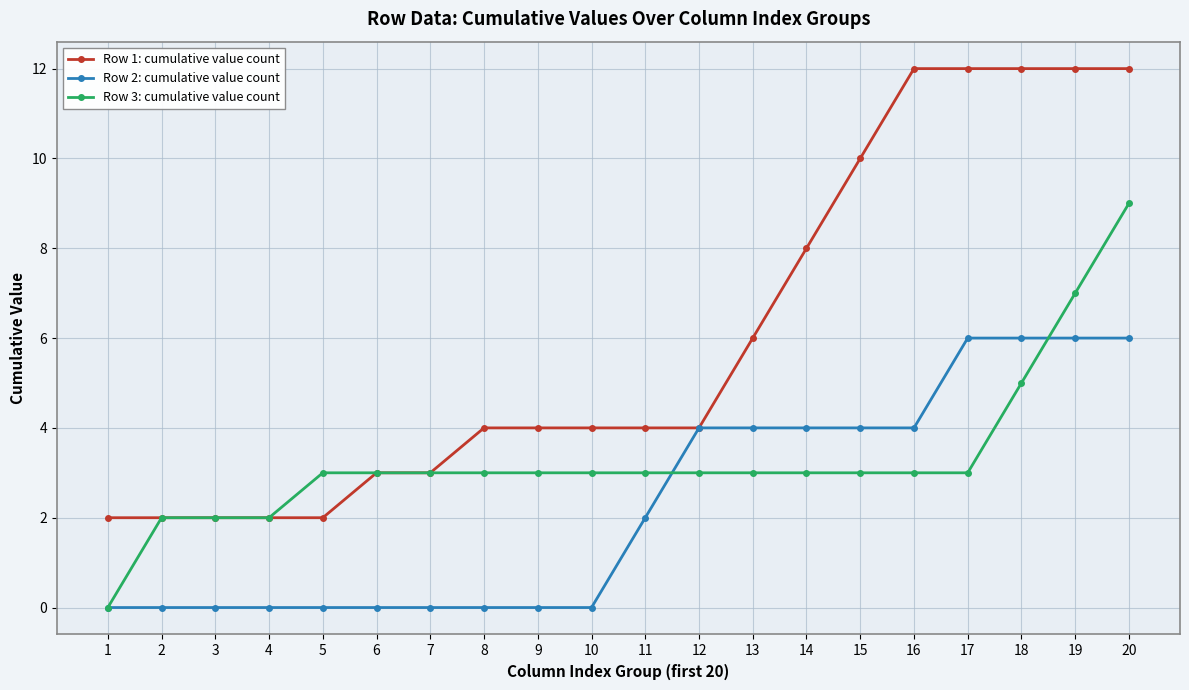

How many data points does each series have?

20